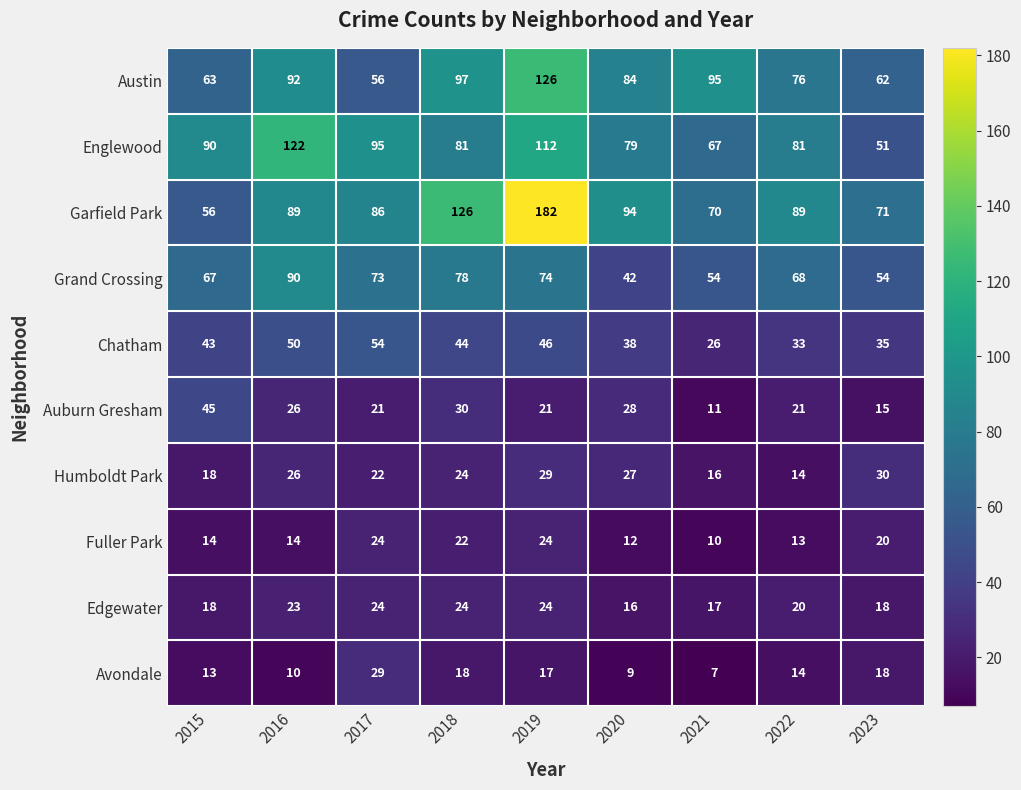

How many data points in Grand Crossing are less than 68?

4